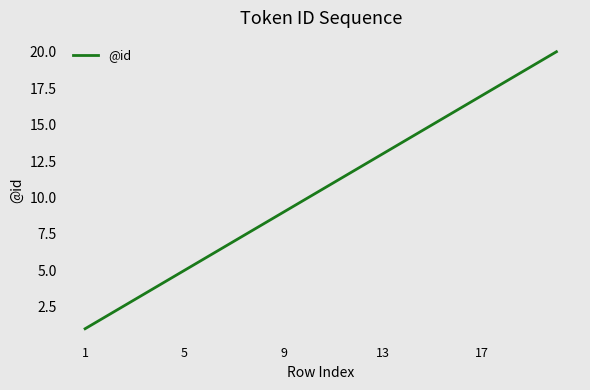

What is the difference between the maximum and second lowest values?

18